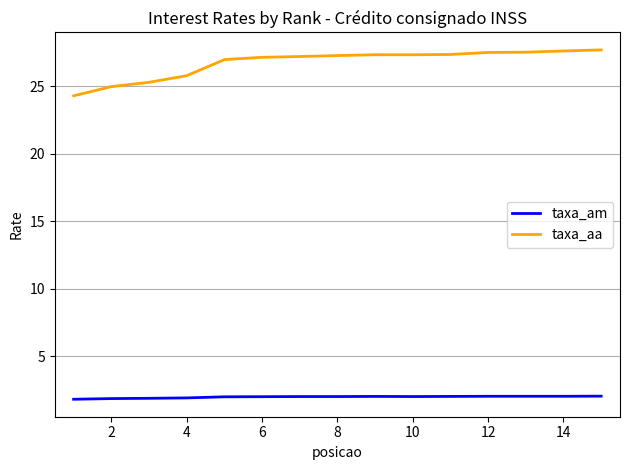

True or false: taxa_am and taxa_aa cross at least once.

False